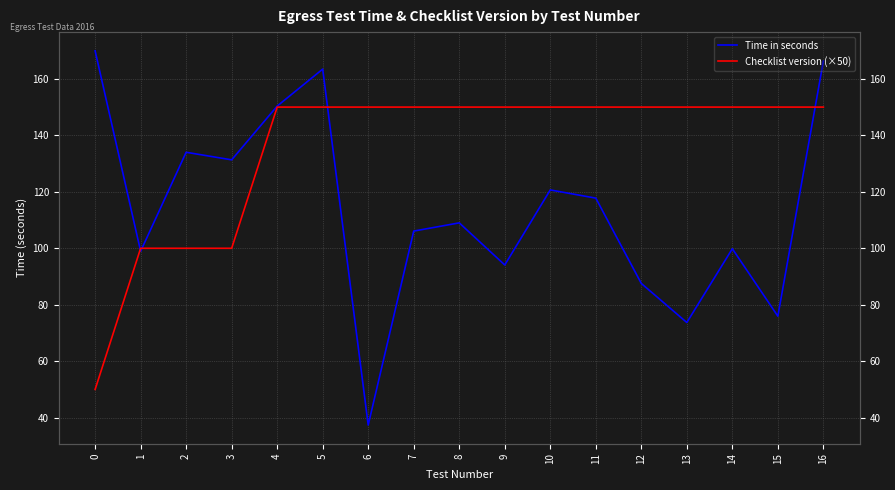

List the series in order of their overall mean, lowest first.

Time in seconds, Checklist version (×50)